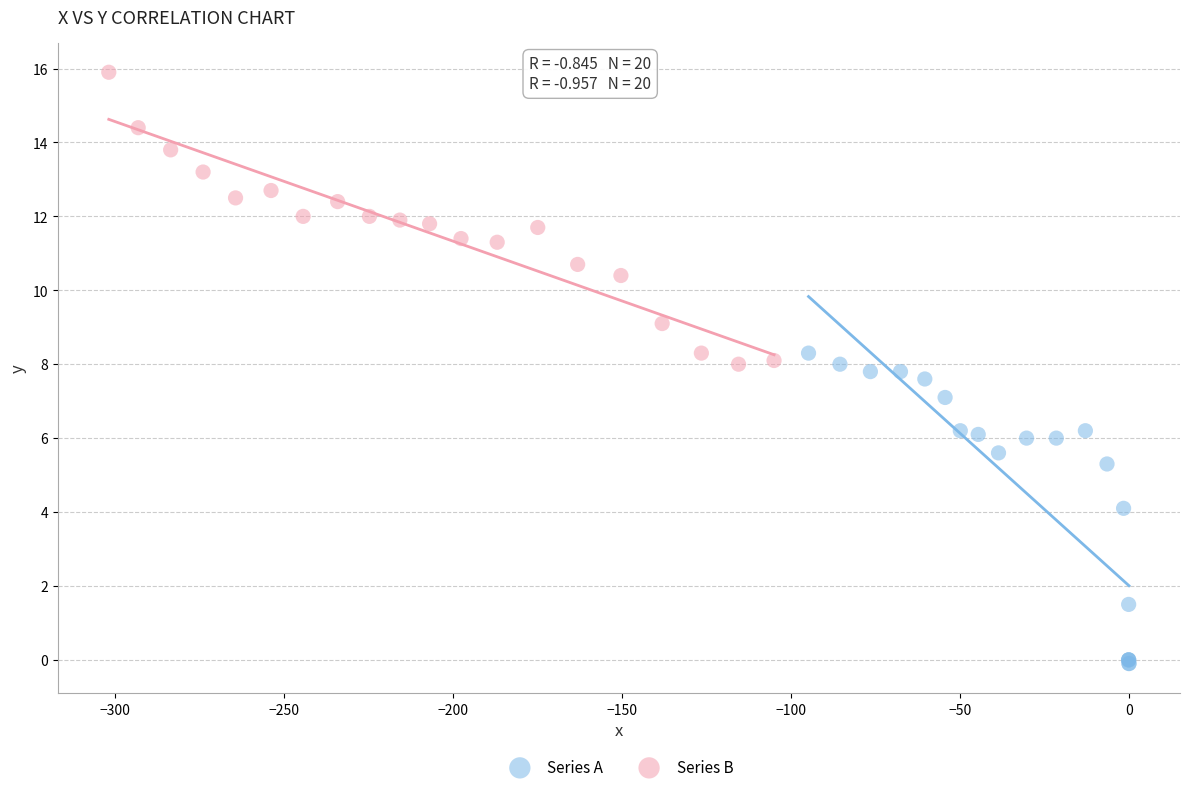

Which series reaches the minimum Y coordinate?

Series A